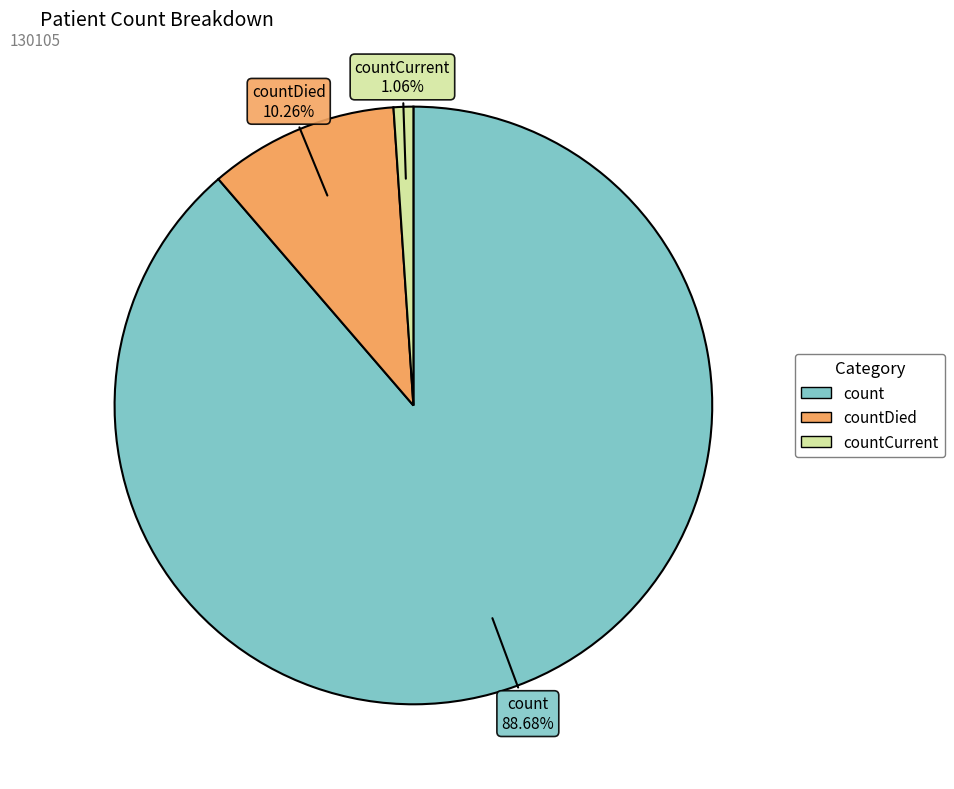

Rank the categories by value from lowest to highest.

countCurrent, countDied, count